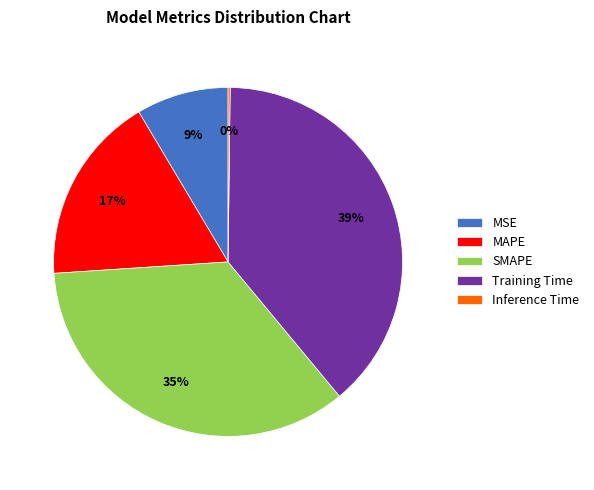

True or false: Training Time accounts for 39% of the total.

True